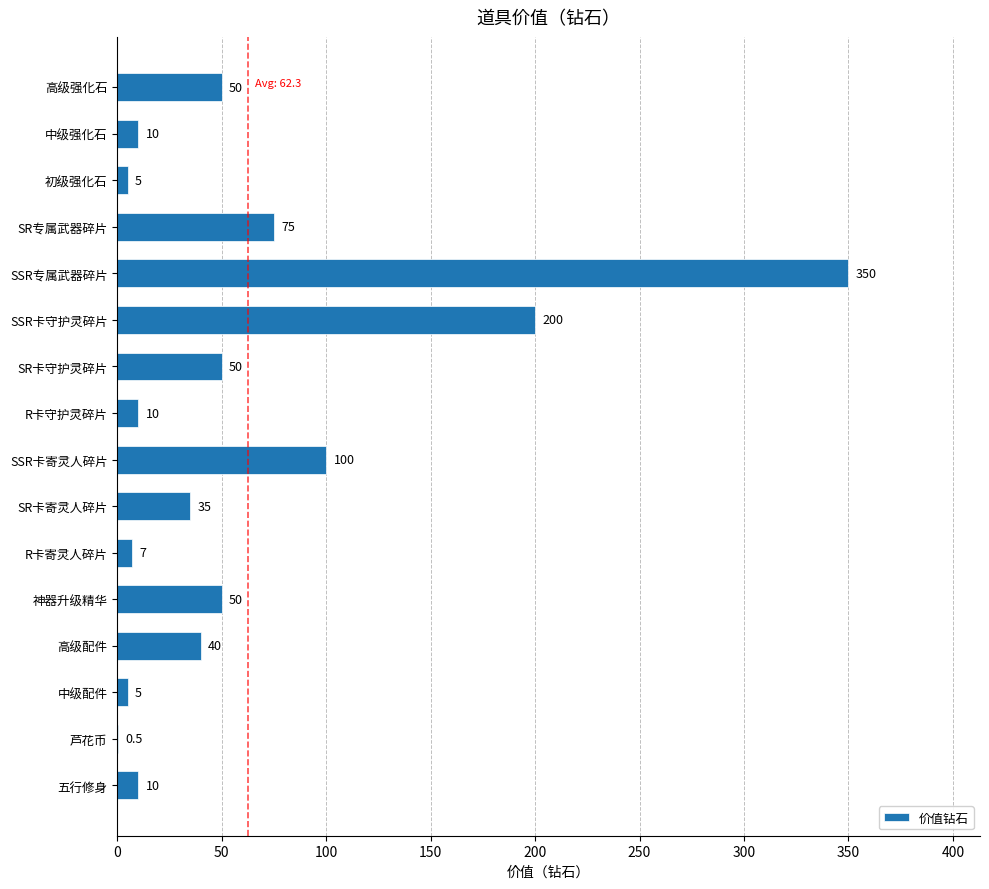

Where is the data nearest to the value 175?

SSR卡守护灵碎片